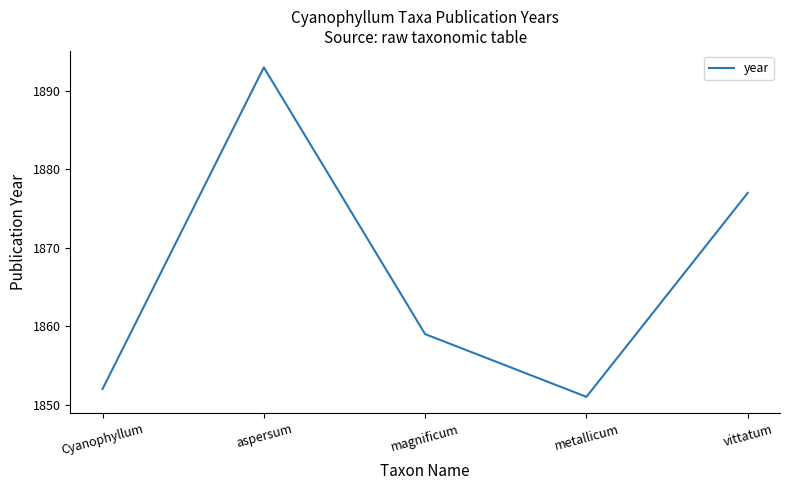

What is the ratio of the value at Cyanophyllum to the value at vittatum?

1.0